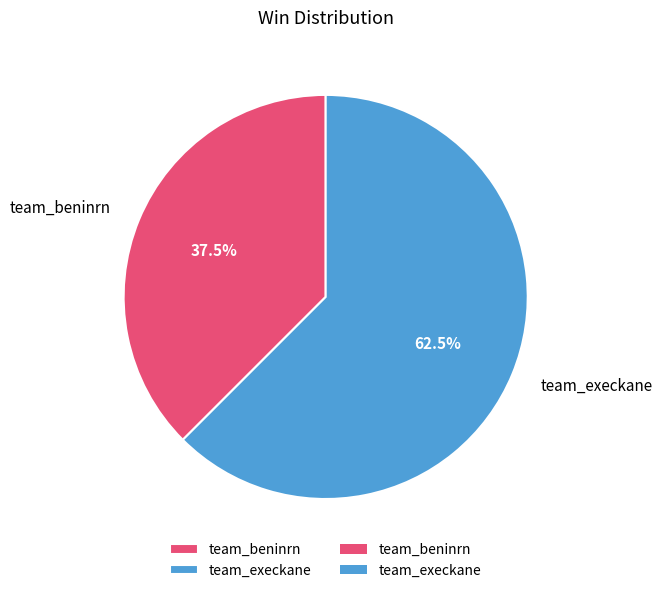

Which category has the biggest portion of the pie?

team_execkane